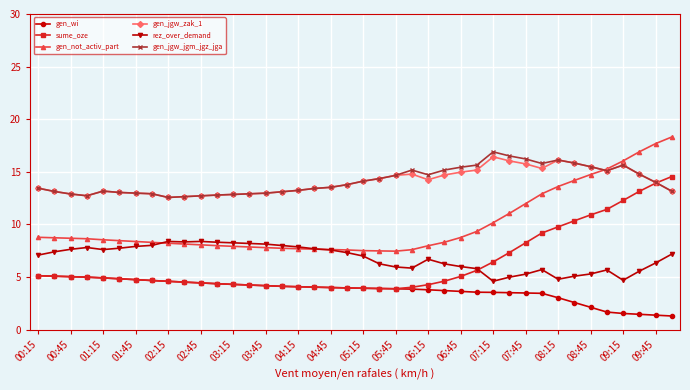

How many data points does each series have?

40